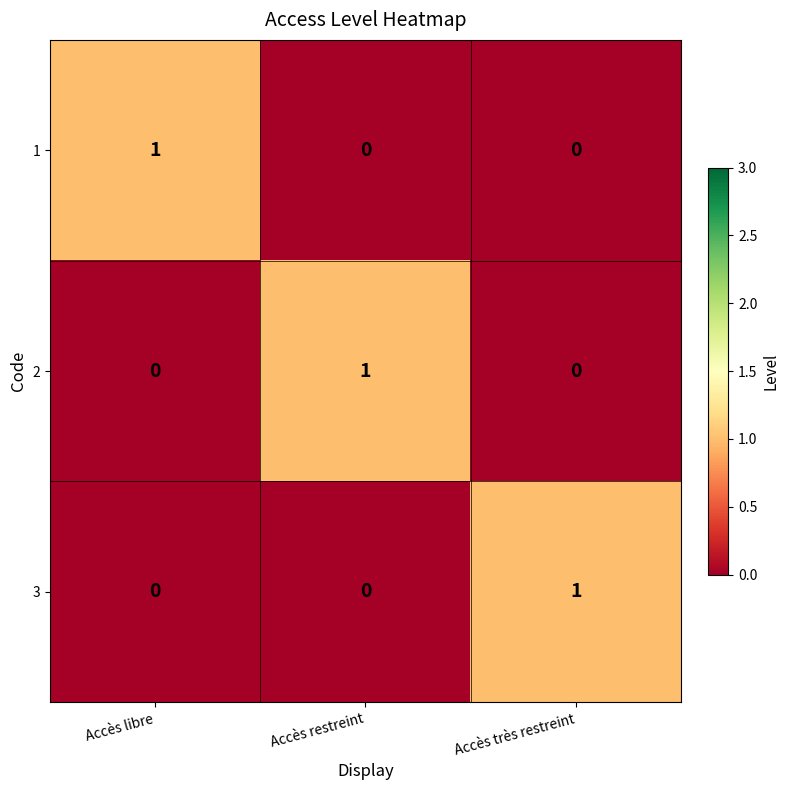

How many values in 3 are above zero?

1